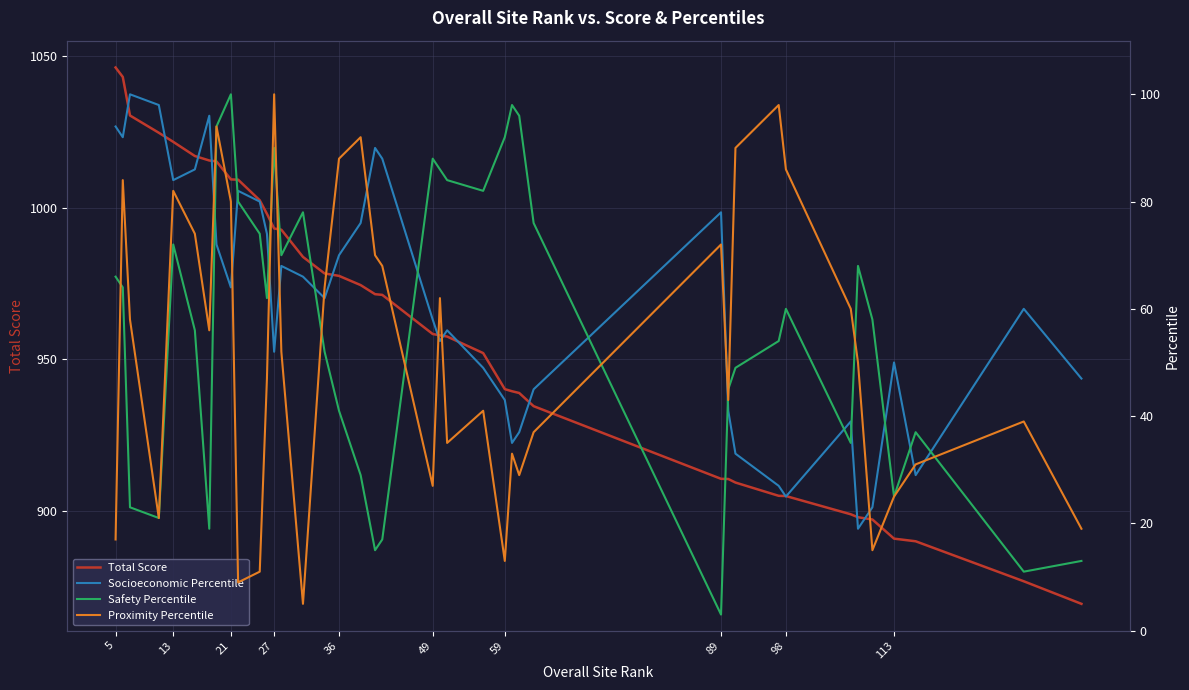

Which series has the largest range (max minus min)?

Total Score